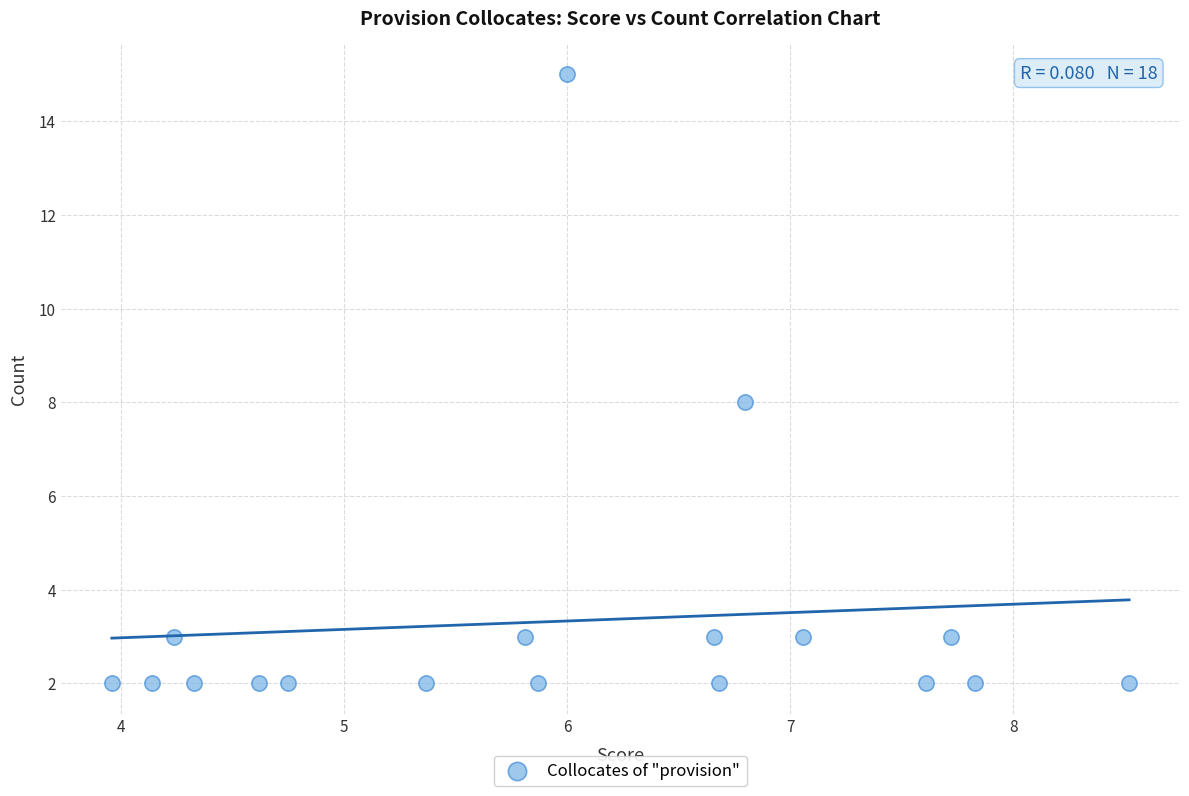

What is the range of Y values (max minus min)?

13